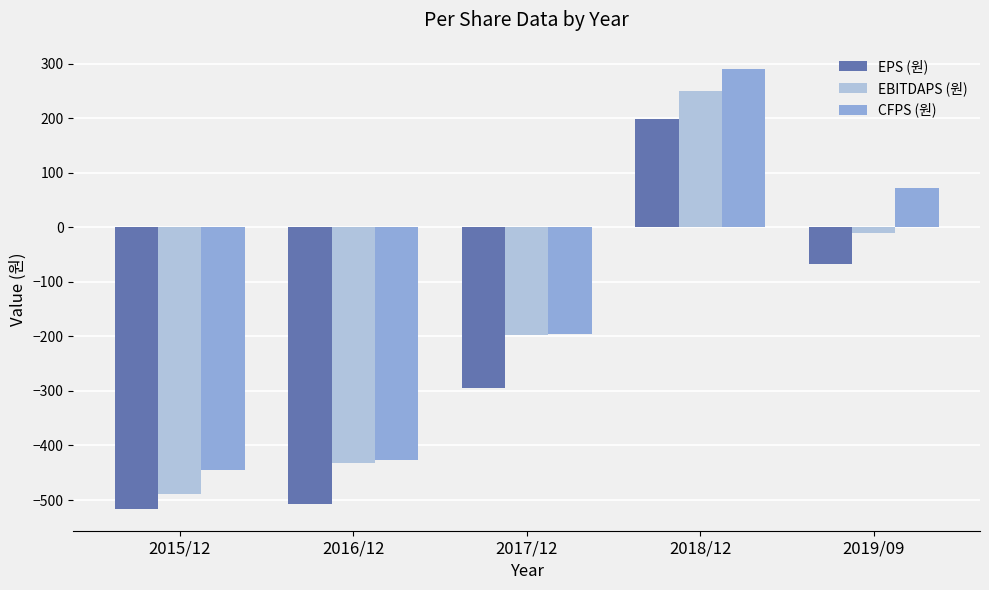

What value does the EPS (원) series have at 2016/12, to the nearest 50?

-500